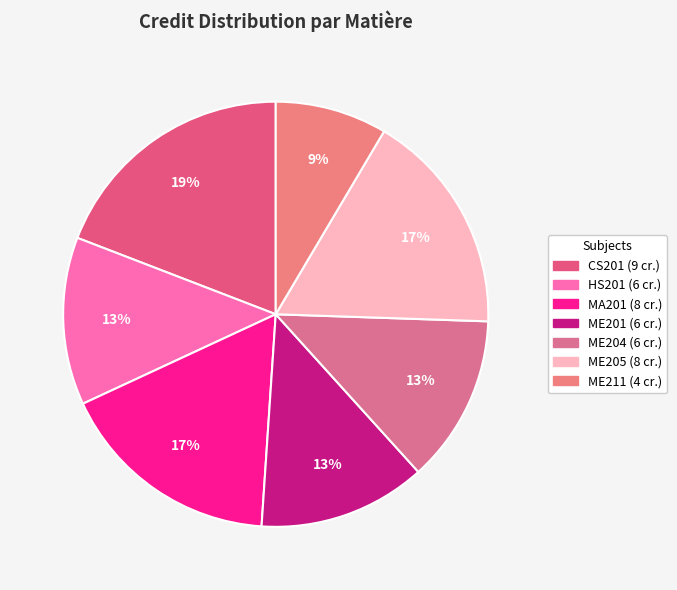

What is the total percentage of ME204 and ME211?

21.3%